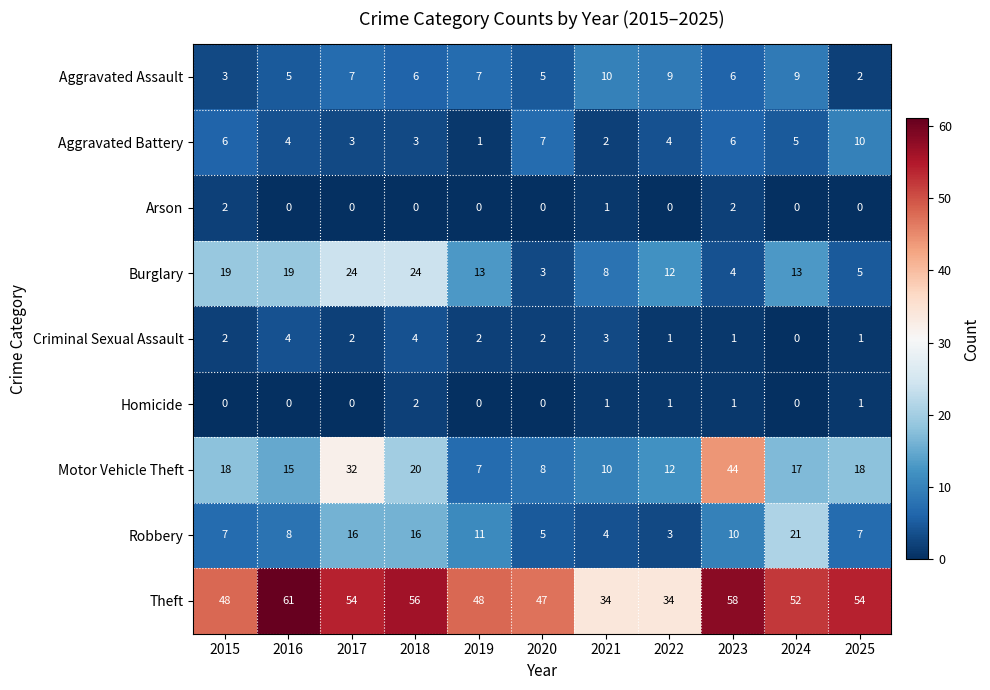

What is the highest value of the Aggravated Assault series?

10